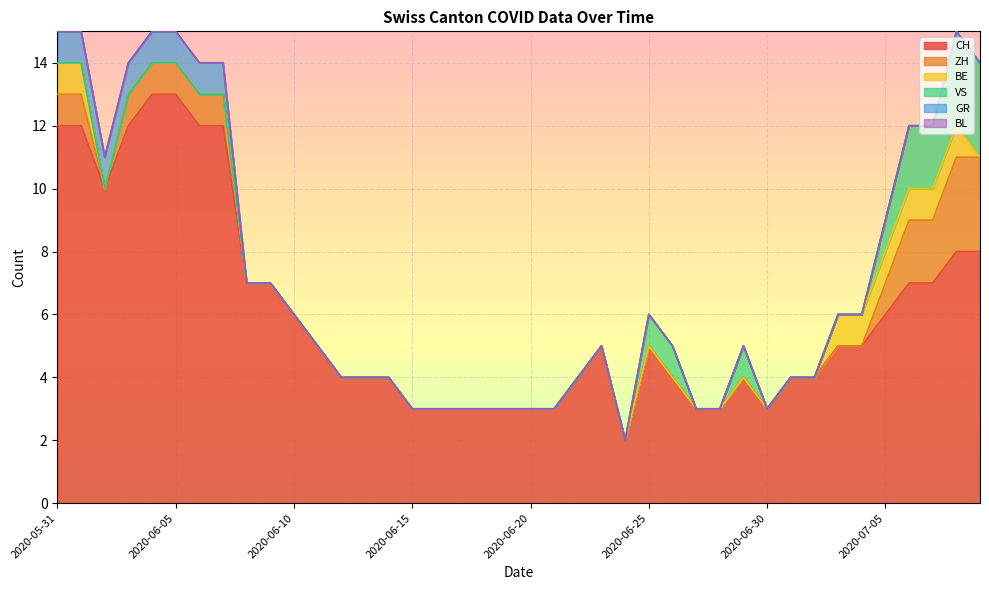

True or false: BE has more than 1 points higher than both neighbors.

False